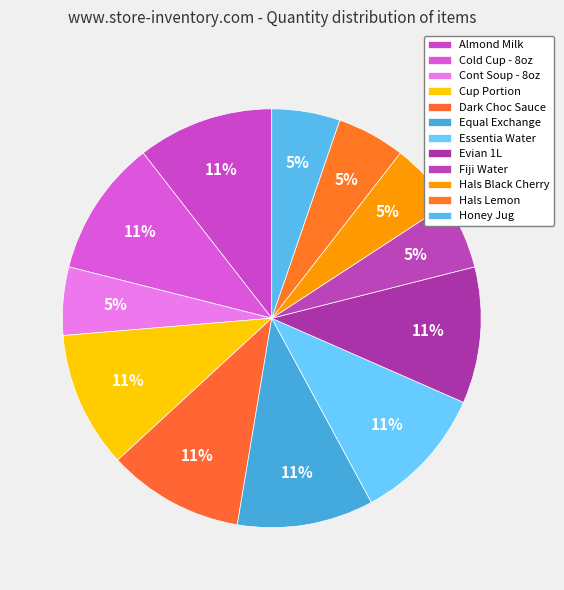

How many slices are in this pie chart?

12